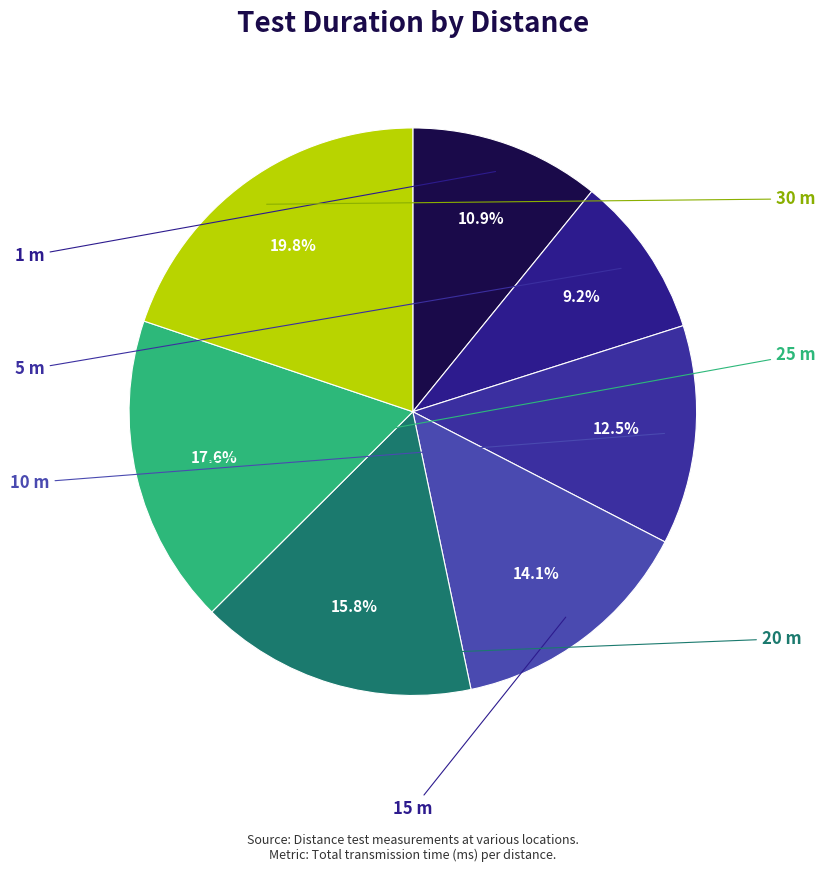

How many slices are in this pie chart?

7